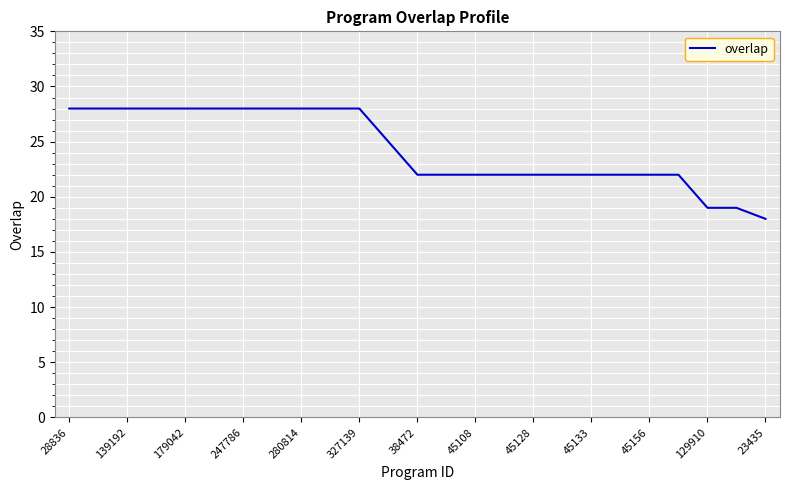

What is the difference between the maximum and minimum values?

10